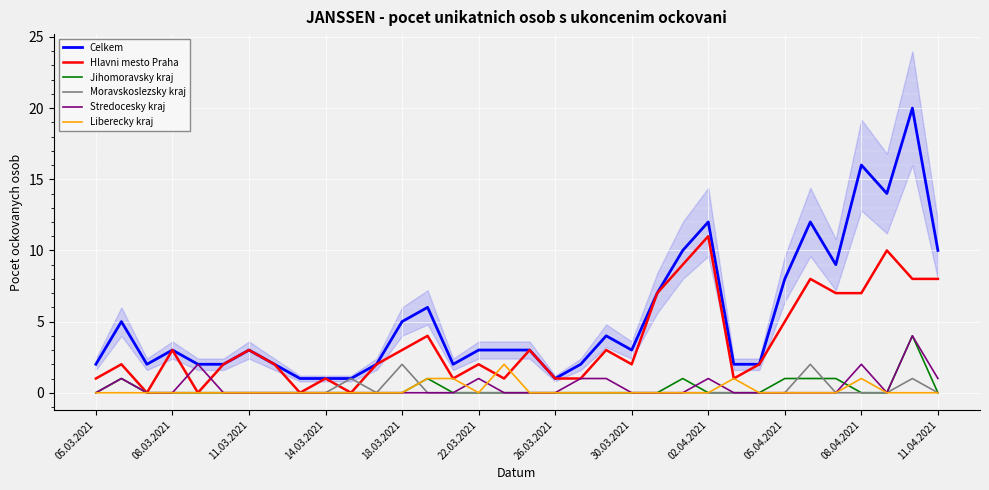

True or false: Celkem and Jihomoravsky kraj intersect in this chart.

False